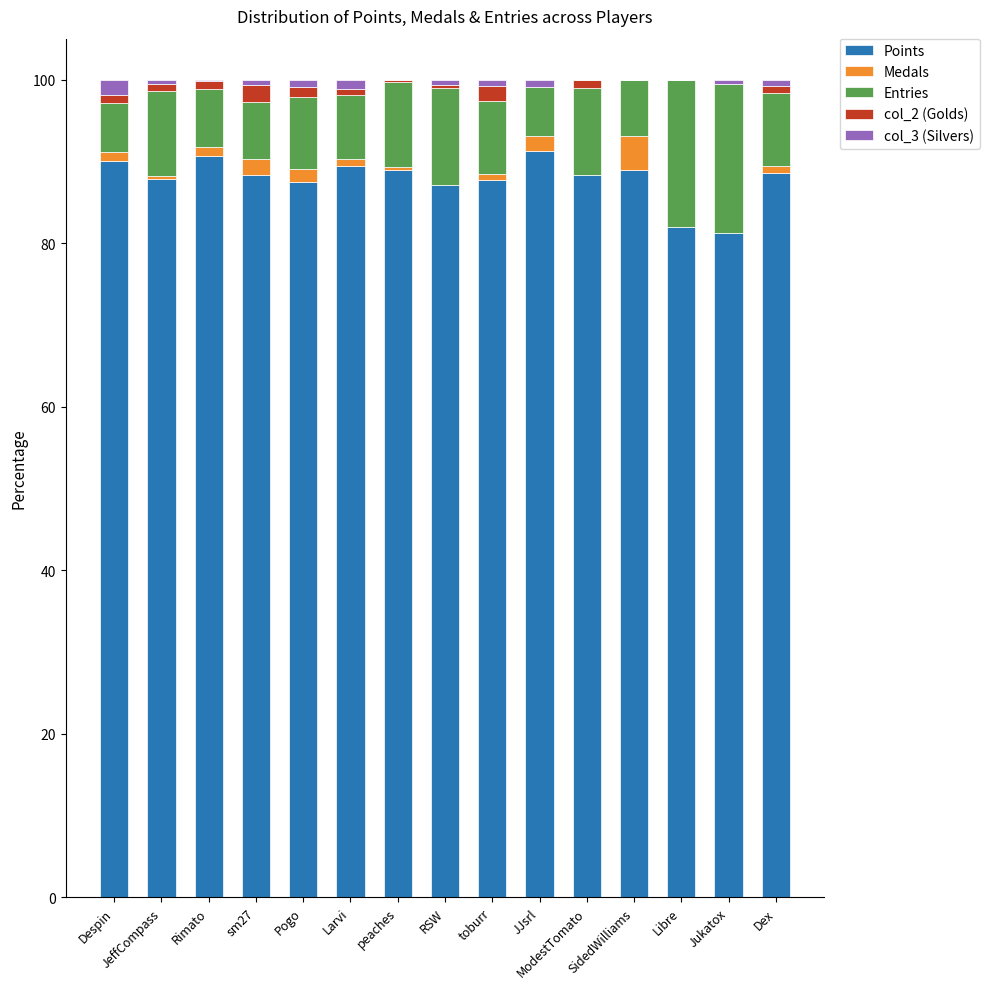

What is the sum of all Points values?

1318.0